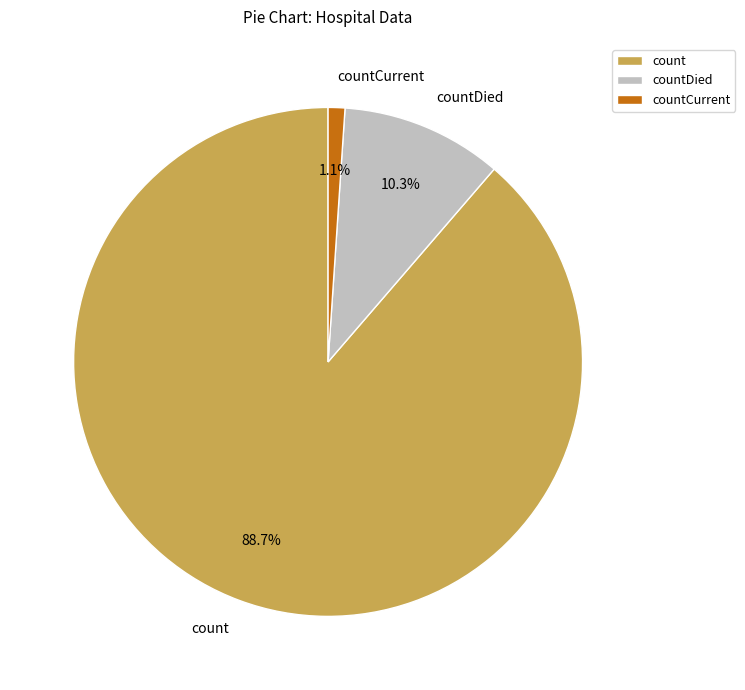

How many slices are in this pie chart?

3